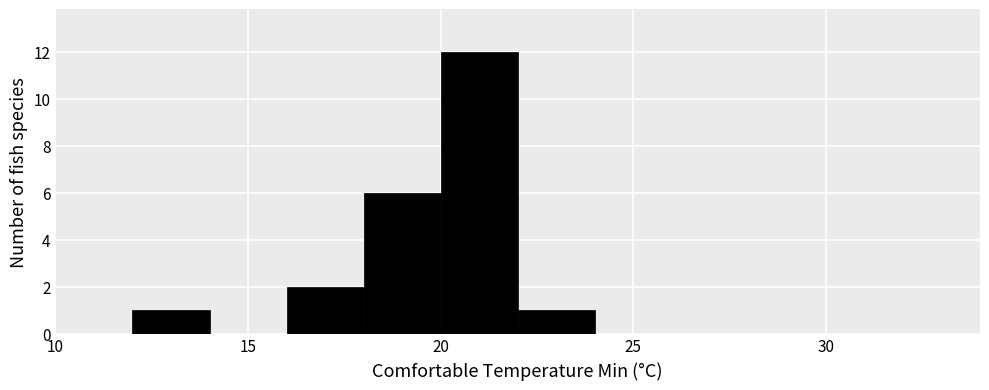

Reading left to right, transcribe this chart: for each bar, give the range it covers on the x-axis and its height. The values are not printed on the chart, so give them approximately, as read against the axis.

10 to 12: 0
12 to 14: 1
14 to 16: 0
16 to 18: 2
18 to 20: 6
20 to 22: 12
22 to 24: 1
24 to 26: 0
26 to 28: 0
28 to 30: 0
30 to 32: 0
32 to 34: 0